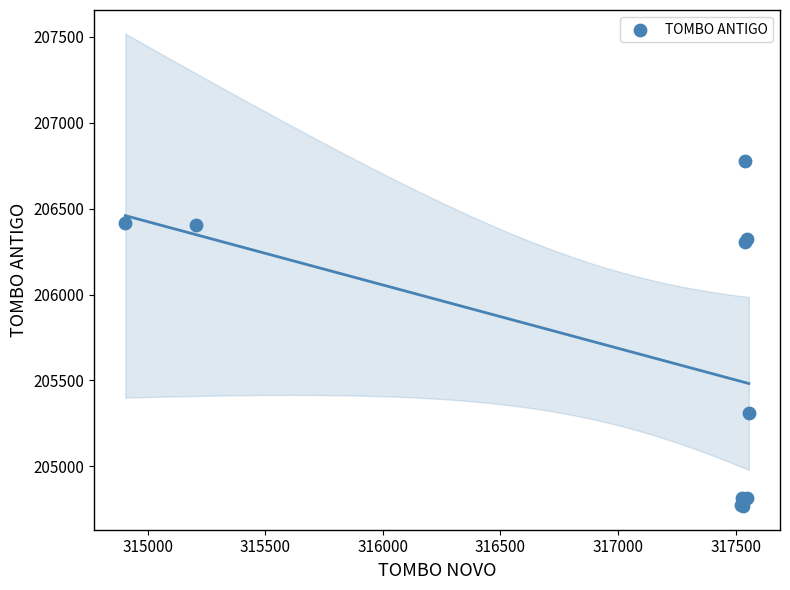

What Y value in the scatter plot is closest to 205771?

205312